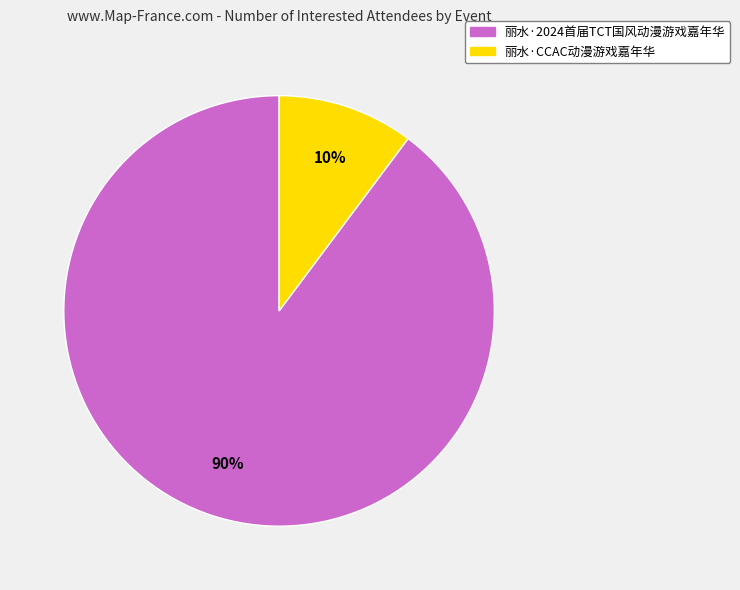

Does 丽水·CCAC动漫游戏嘉年华 account for over 50% of the chart?

No